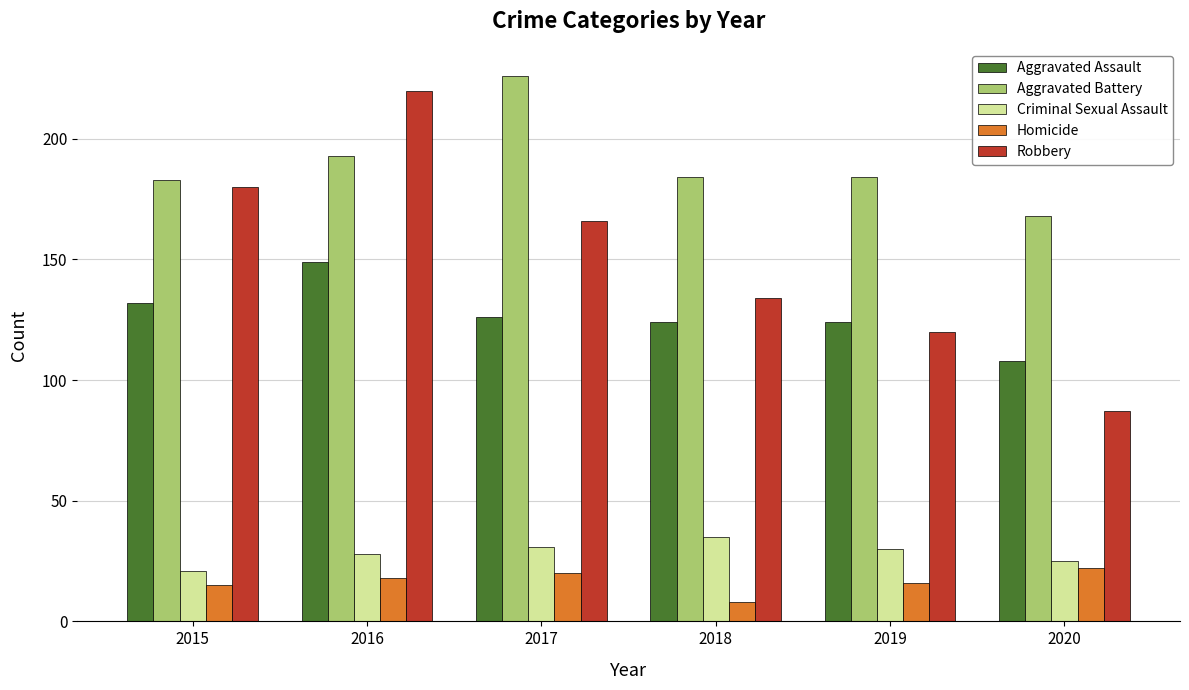

Which series changed the most between 2017 and 2019?

Robbery